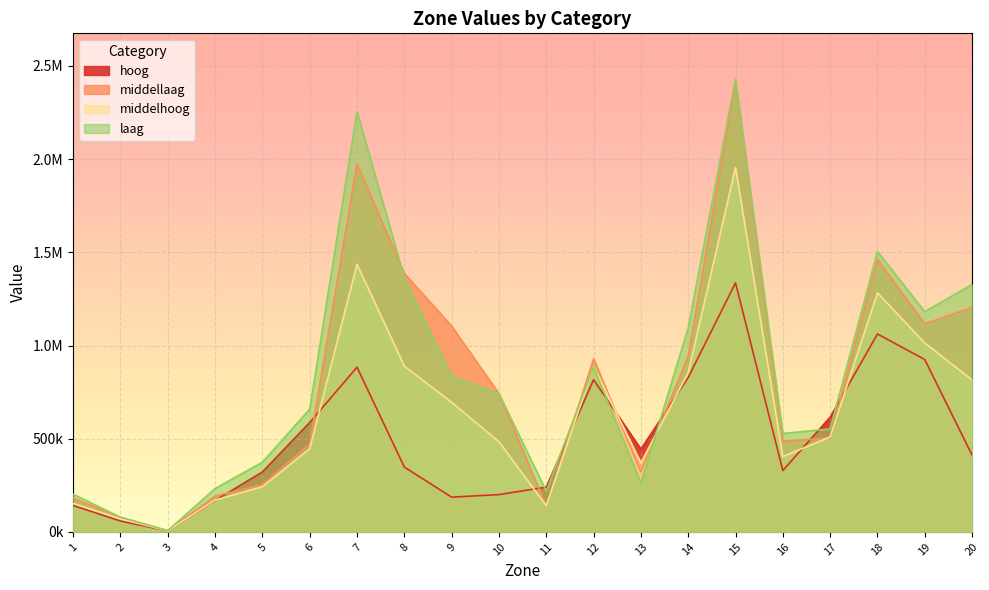

Which category has the highest value in the middellaag series?

15